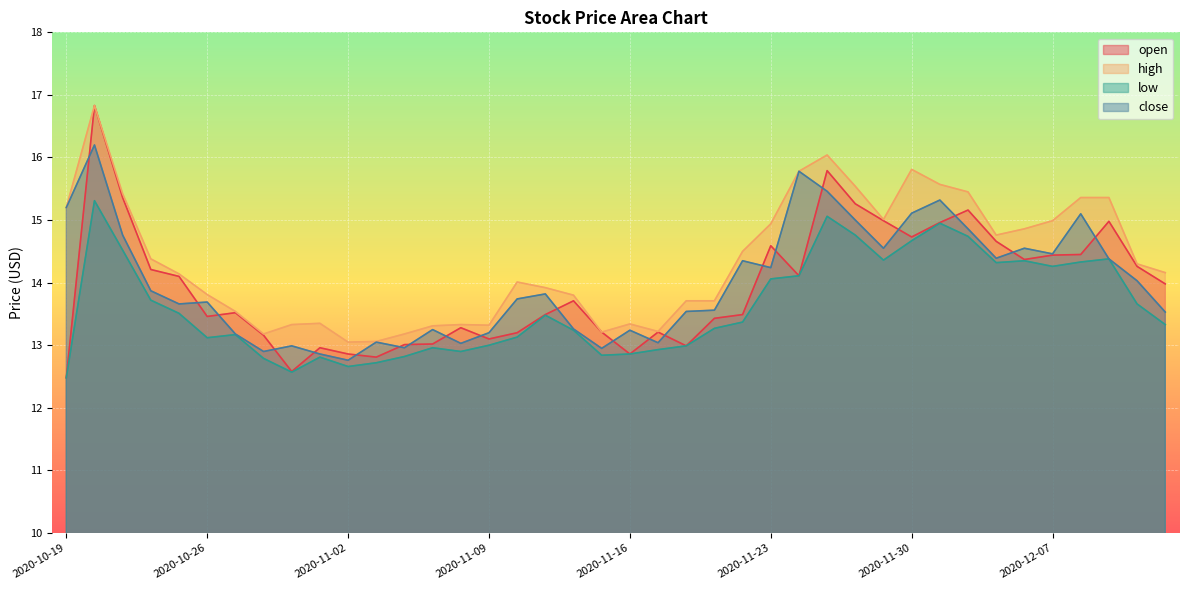

Which series has the largest total across all categories?

high